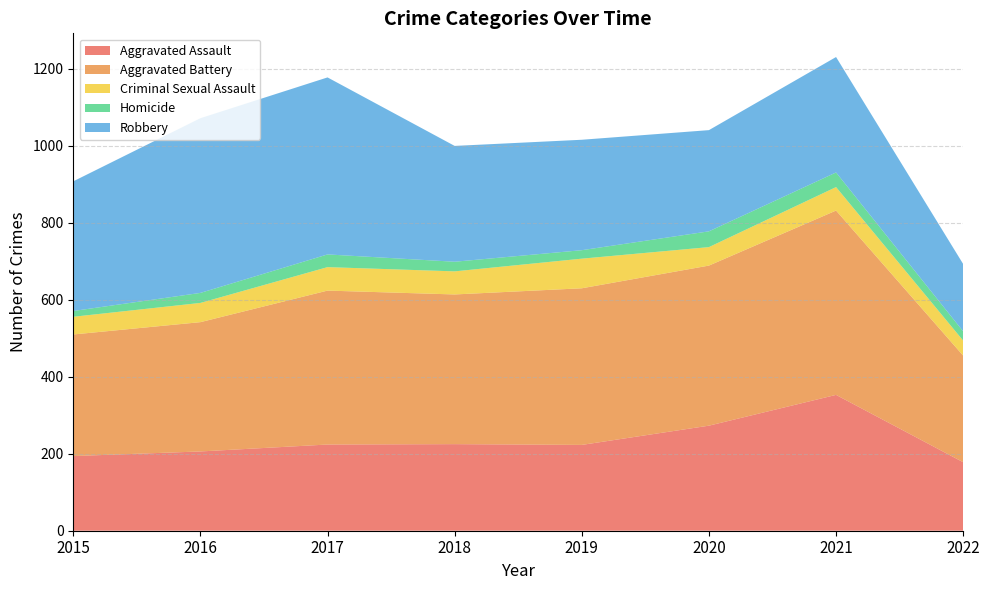

Reading left to right, what are all the values shown in this chart?

Aggravated Assault: 2015=194	2016=206	2017=224	2018=225	2019=223	2020=273	2021=353	2022=178
Aggravated Battery: 2015=316	2016=336	2017=400	2018=389	2019=407	2020=416	2021=479	2022=277
Criminal Sexual Assault: 2015=46	2016=50	2017=61	2018=60	2019=77	2020=48	2021=61	2022=39
Homicide: 2015=15	2016=26	2017=33	2018=25	2019=22	2020=41	2021=38	2022=24
Robbery: 2015=337	2016=454	2017=460	2018=301	2019=287	2020=263	2021=300	2022=175